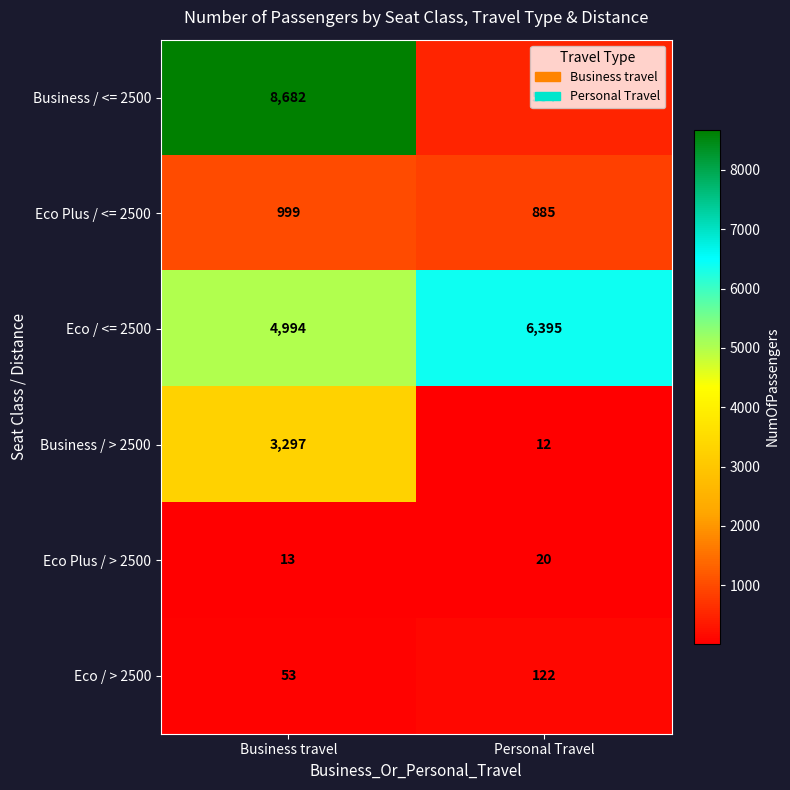

What is the maximum value shown in the chart?

8682